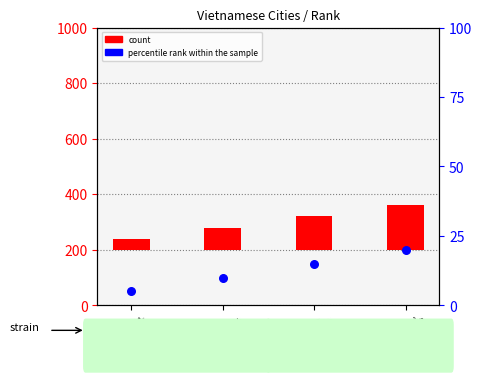

At how many categories does at least one series exceed 148?

1